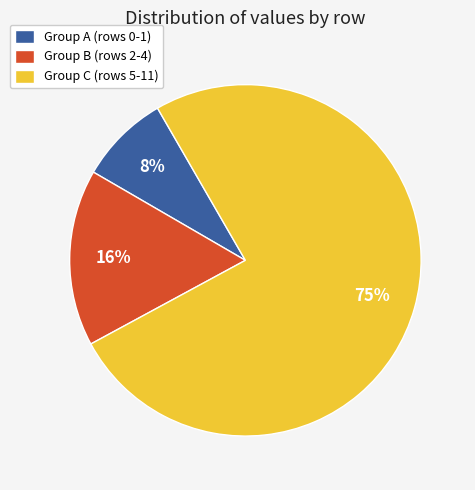

Is it true that Group A (rows 0-1) is 3% of the pie?

False